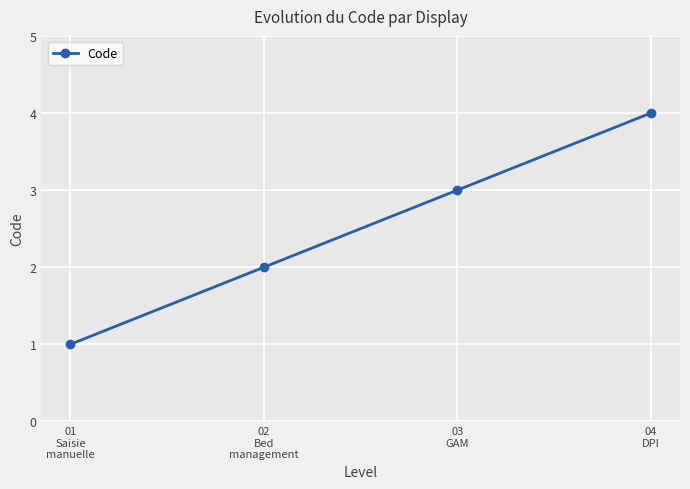

What is the difference between the maximum and minimum values?

3